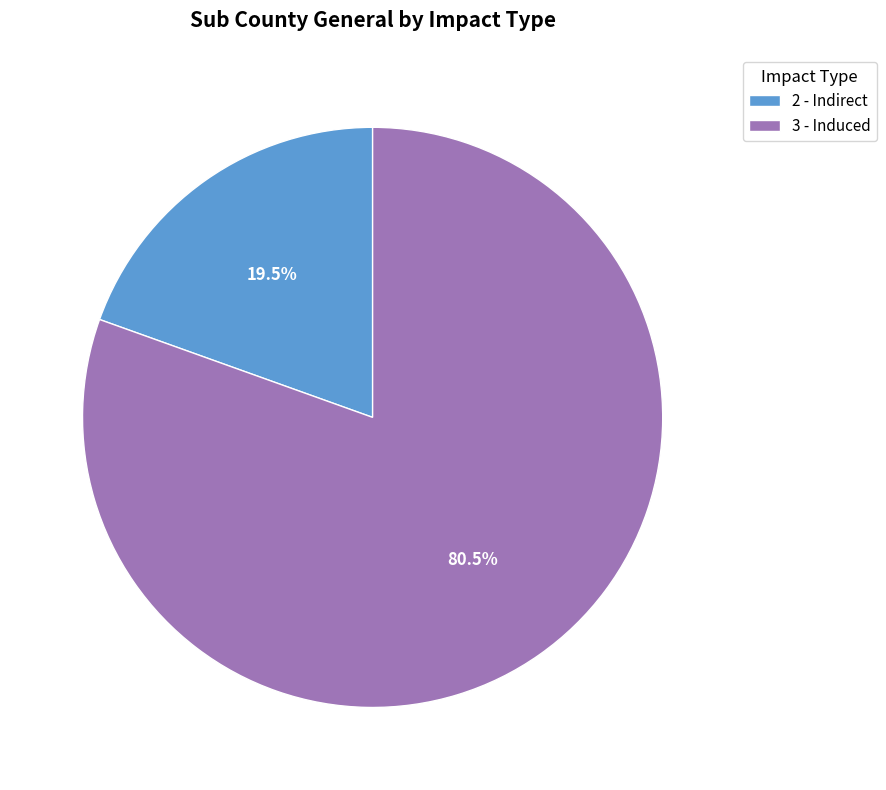

Between 3 - Induced and 2 - Indirect, which is larger?

3 - Induced